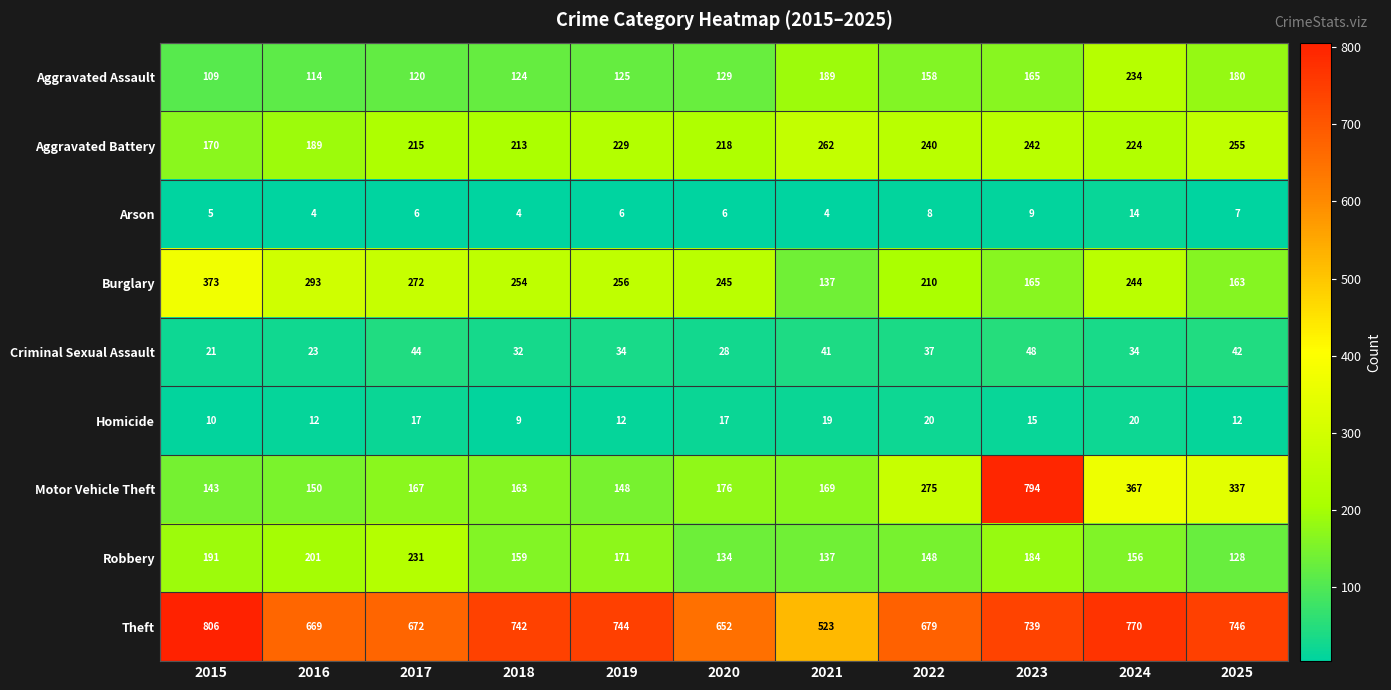

What is the difference between the highest and lowest values at 2016?

665